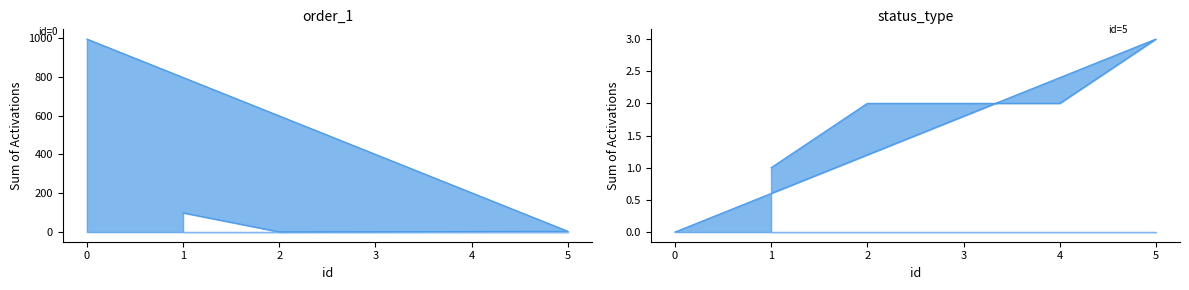

What is the average value of the status_type series?

2